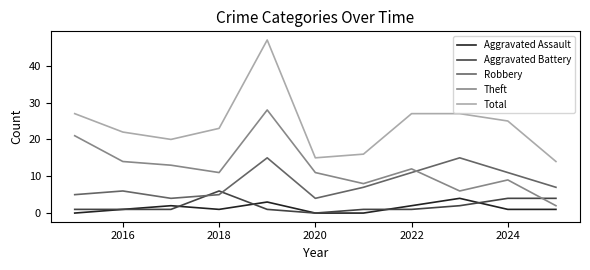

Which series has the largest total across all categories?

Total